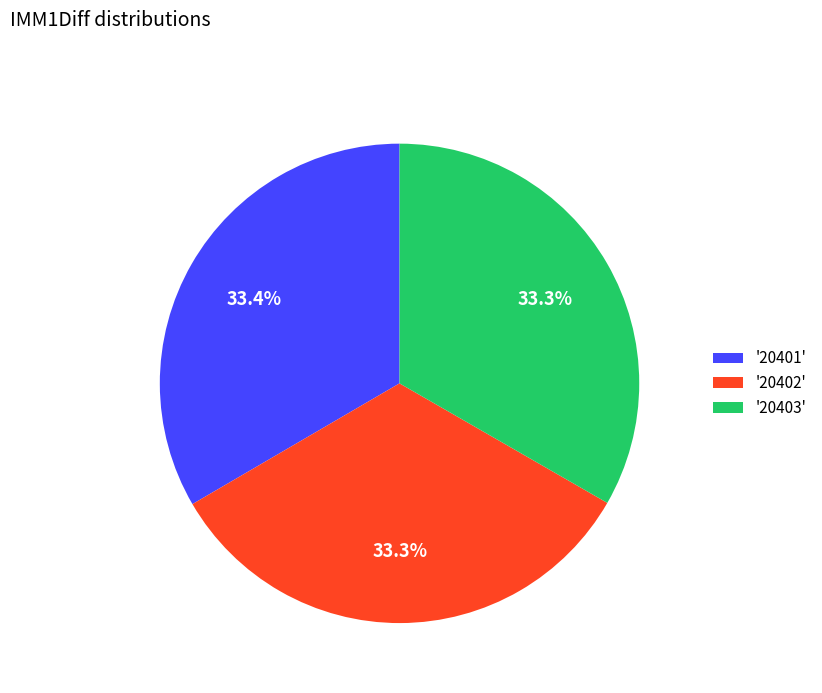

Does '20401' represent more than half of the total?

No